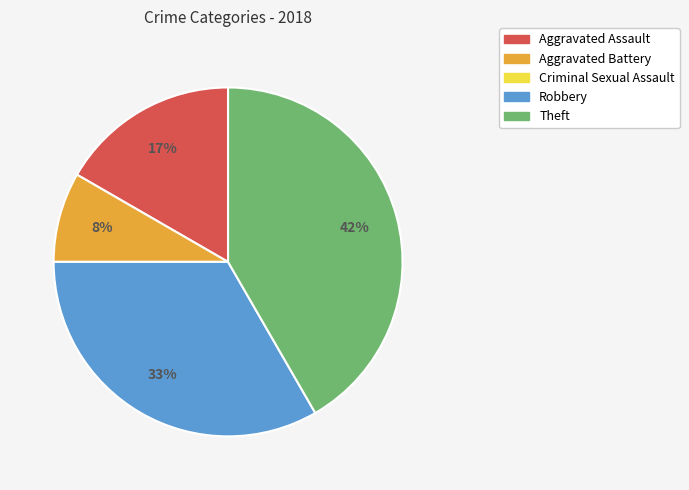

Which has a higher value, Theft or Aggravated Battery?

Theft